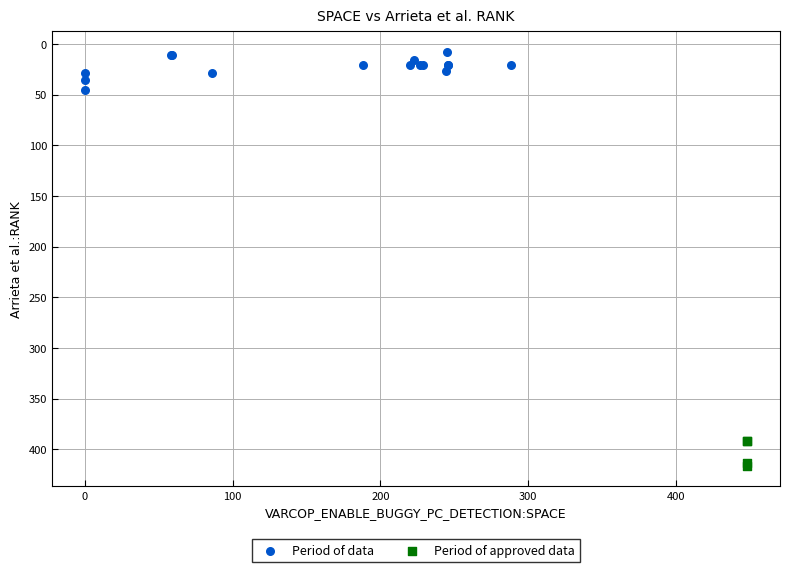

Which series reaches the minimum Y coordinate?

Period of data